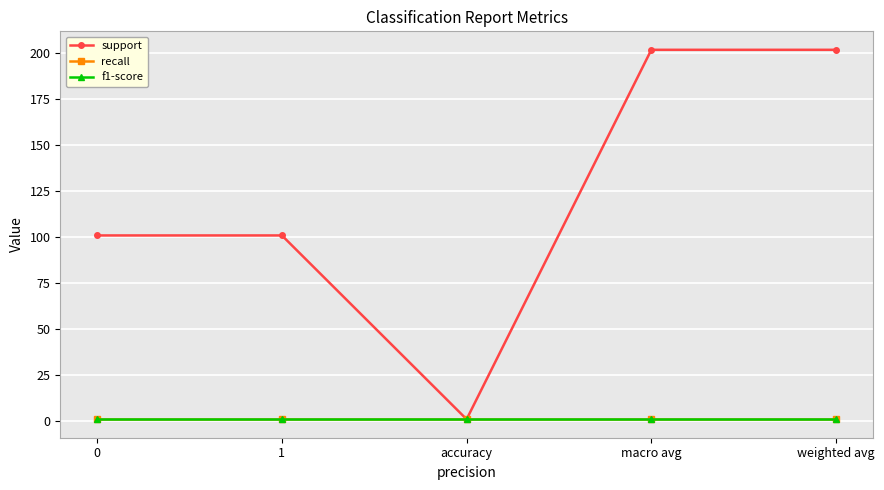

List the labels in order of support value, smallest first.

accuracy, 0, 1, macro avg, weighted avg